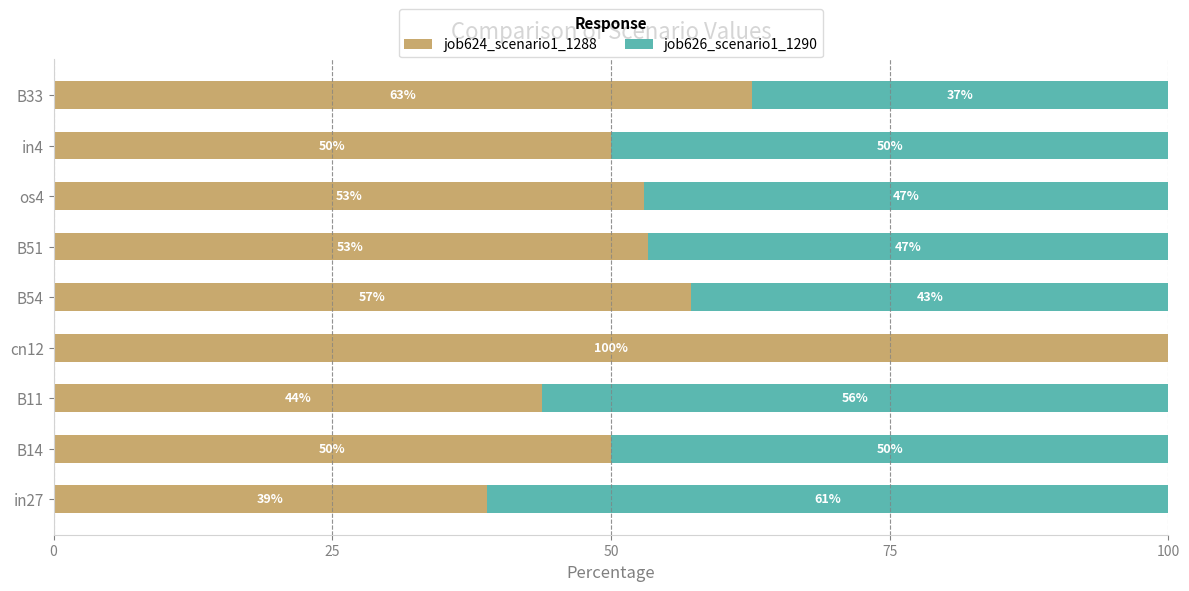

Where is job624_scenario1_1288 nearest to the value 69?

B33